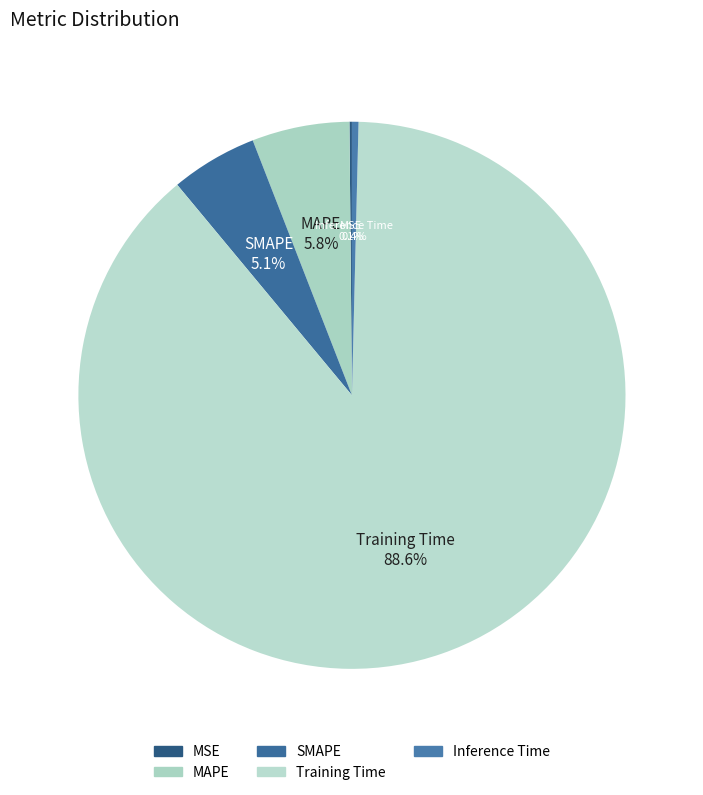

To the nearest percent, what portion does Training Time represent?

89%